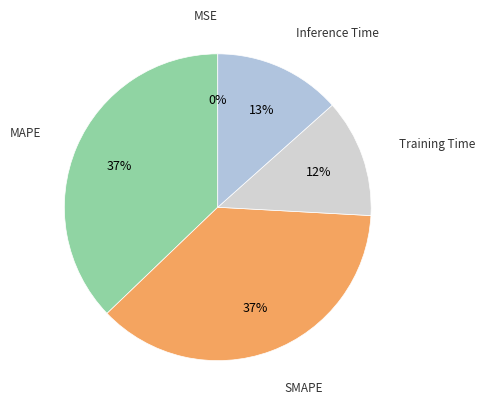

What percentage is the SMAPE slice, to the nearest percent?

37%